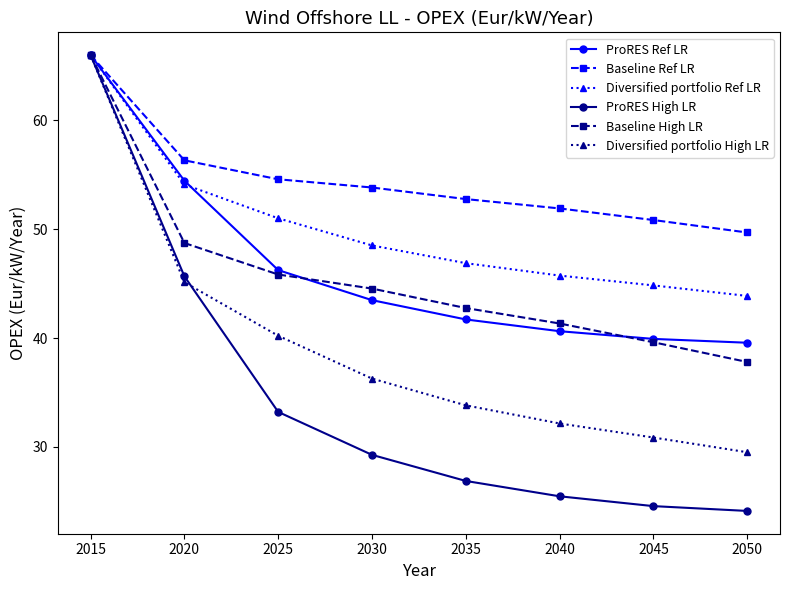

What is the minimum value for ProRES Ref LR?

39.6